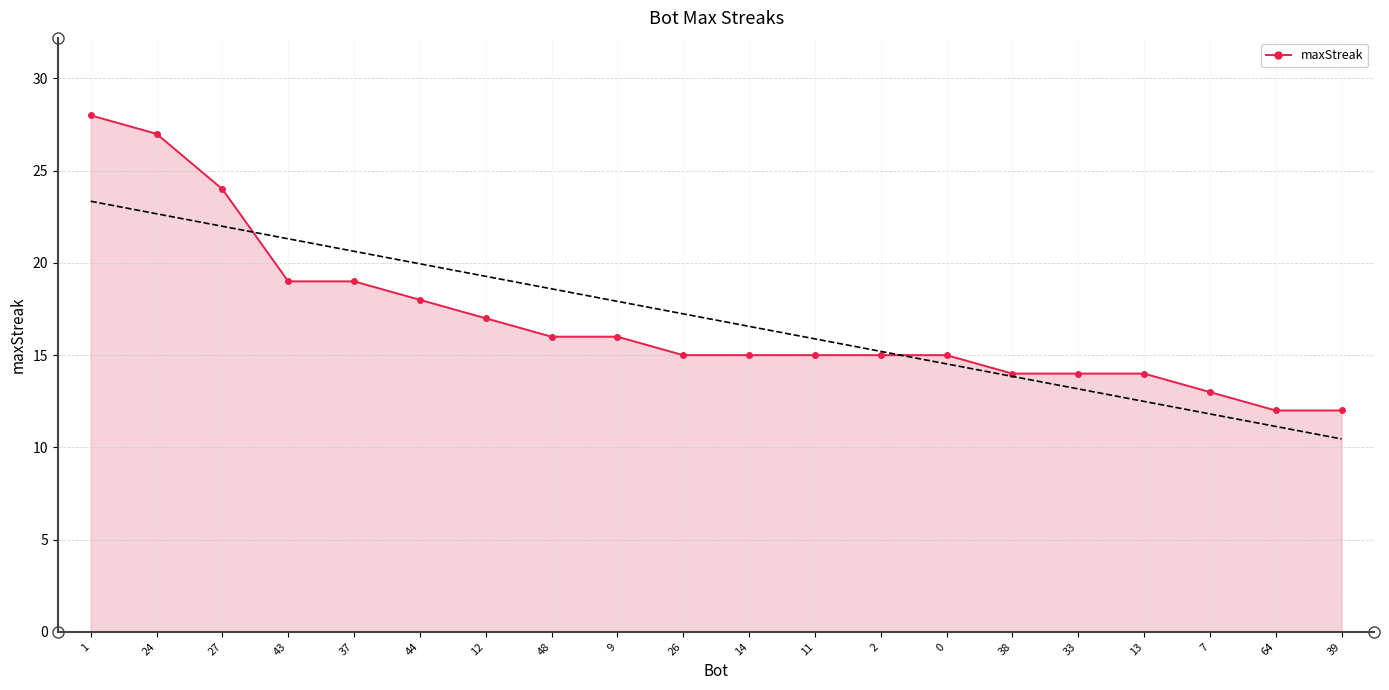

What position from the right is 9?

12